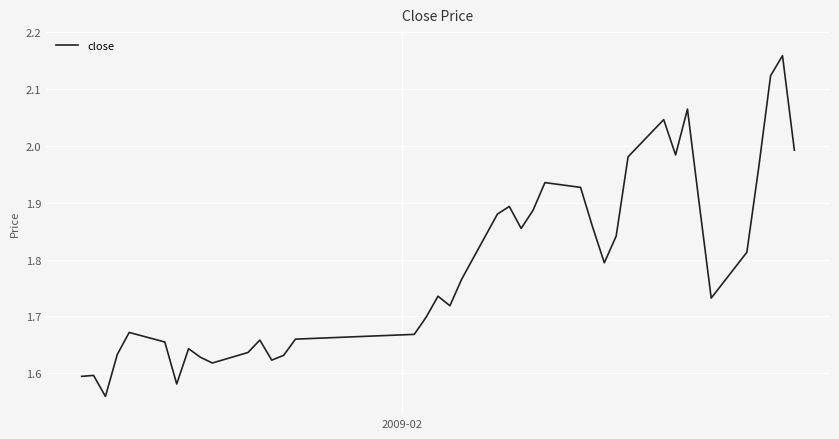

What is the difference between the maximum and minimum values?

0.6